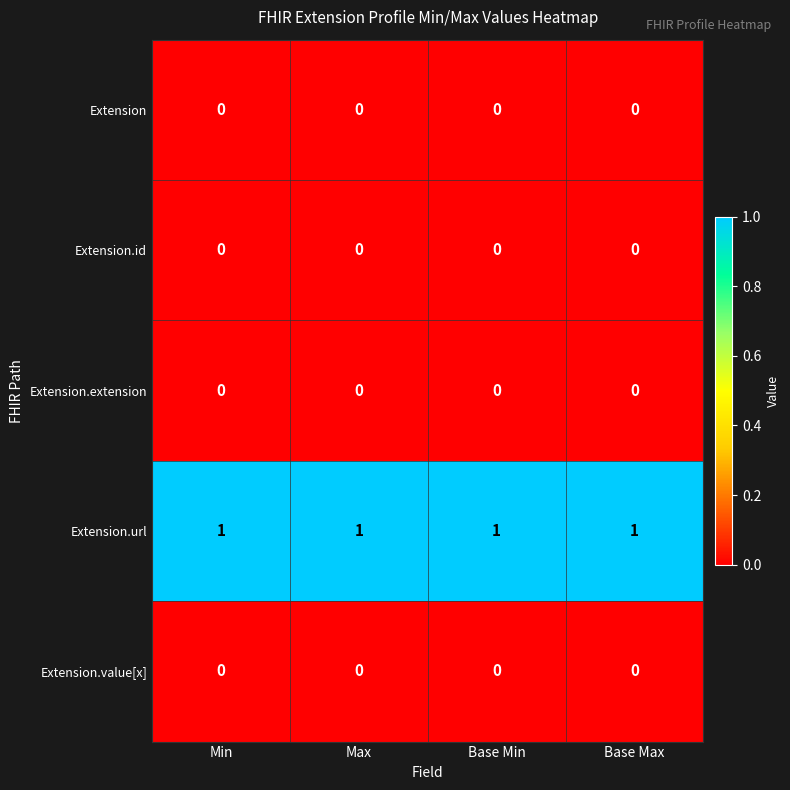

At how many categories does at least one series exceed 0?

4